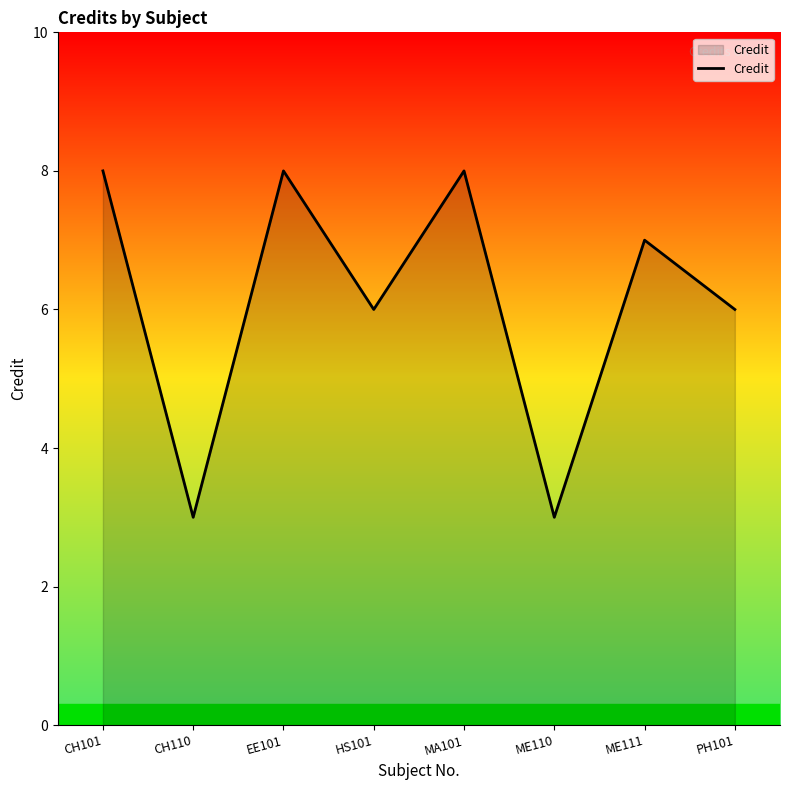

How many series are shown in this chart?

1